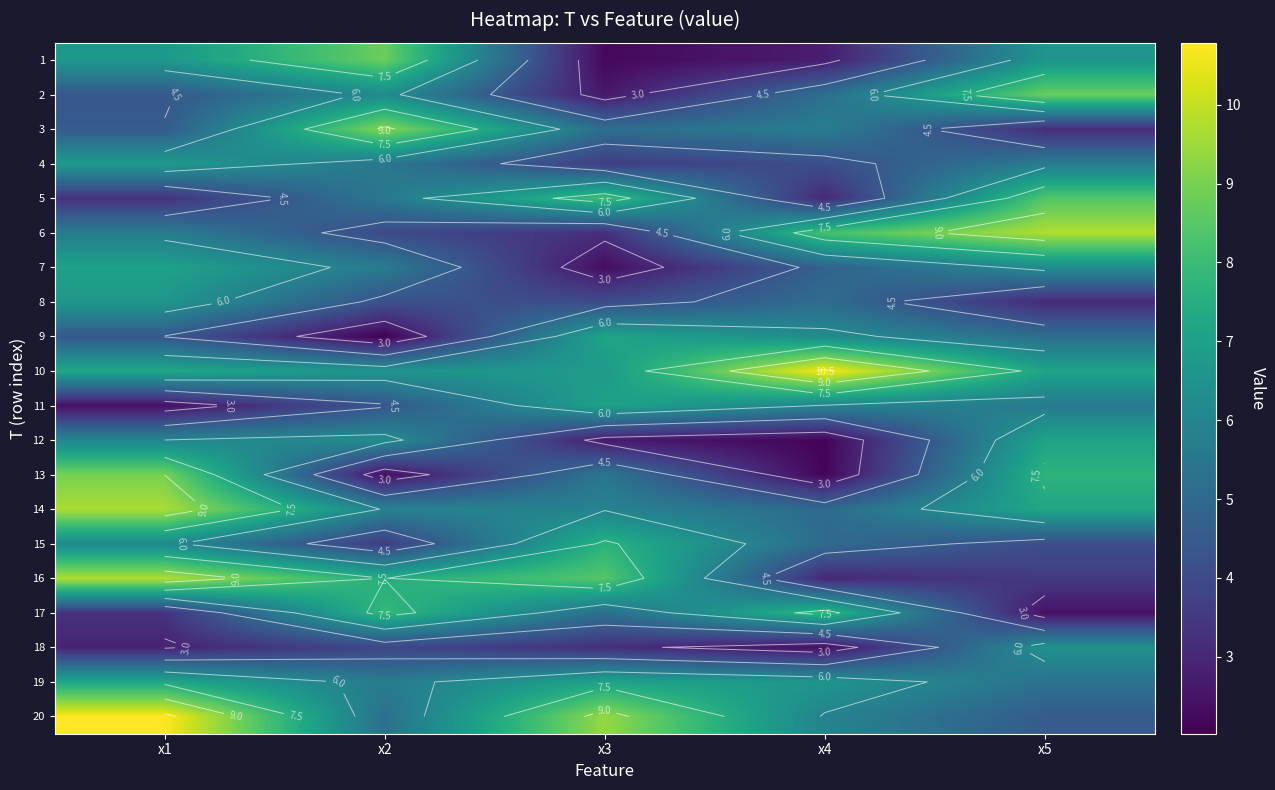

At which category does the chart reach its peak across all series?

x1